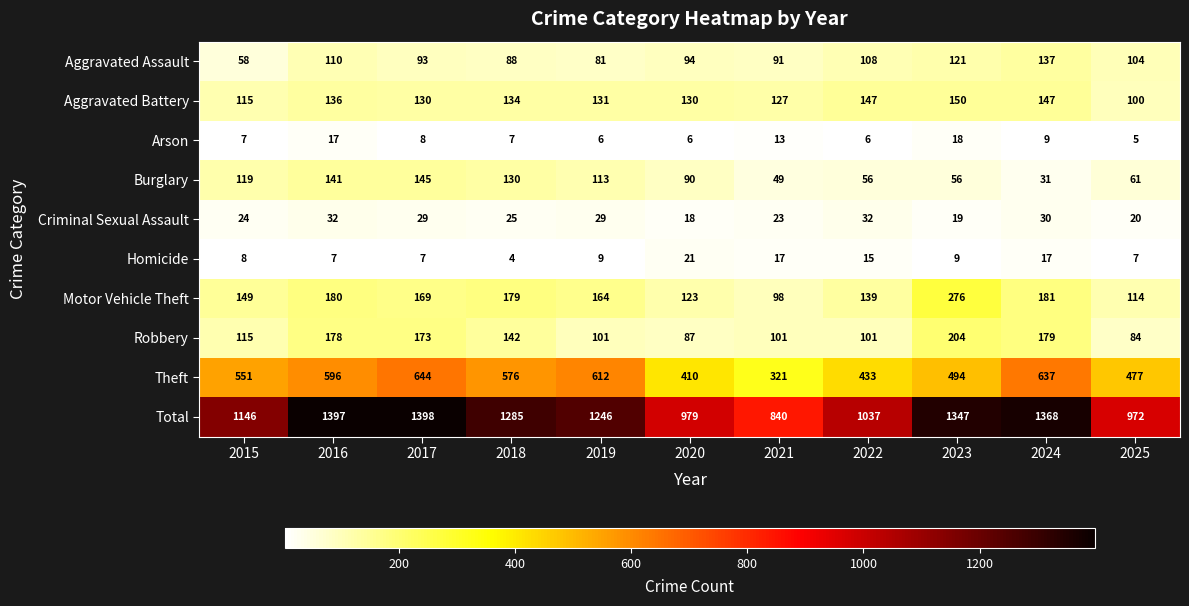

At how many categories does at least one series exceed 1312?

4